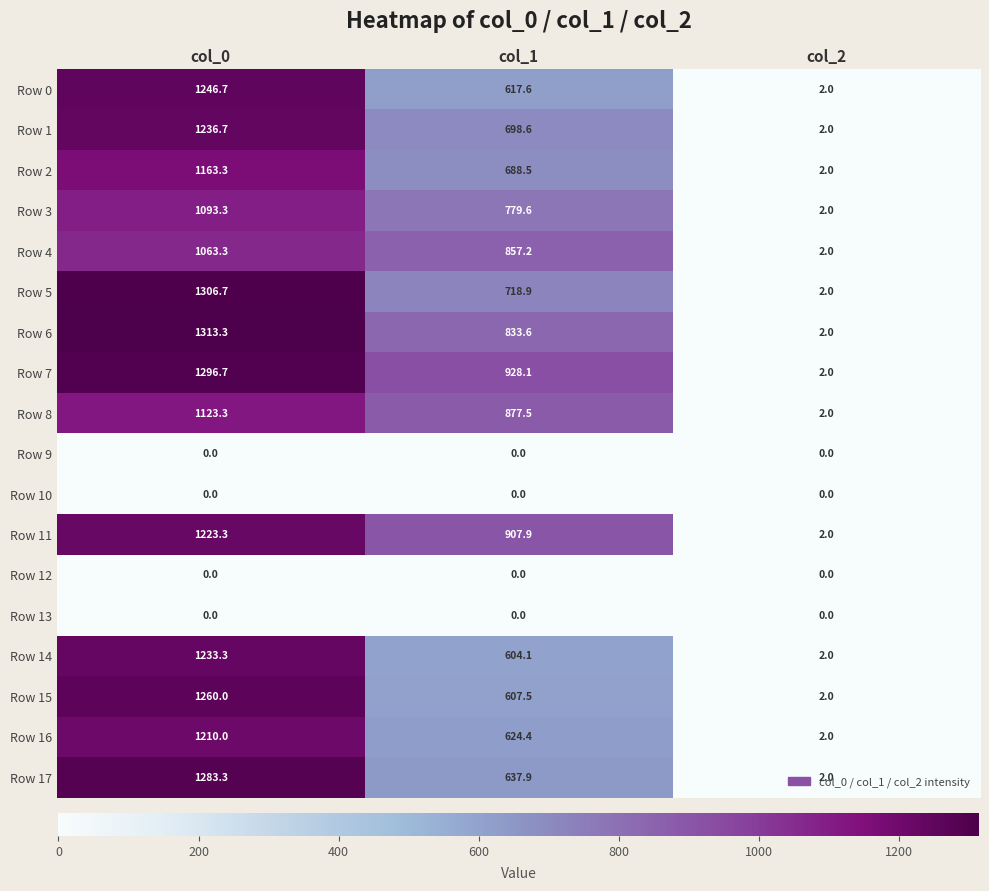

Is the value of Row 7 at col_2 greater than the value of Row 2 at col_1?

No